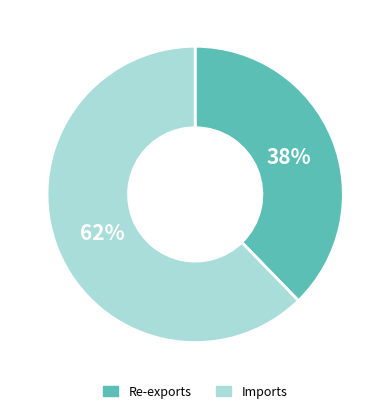

Is the sum of Re-exports and Imports greater than half?

Yes